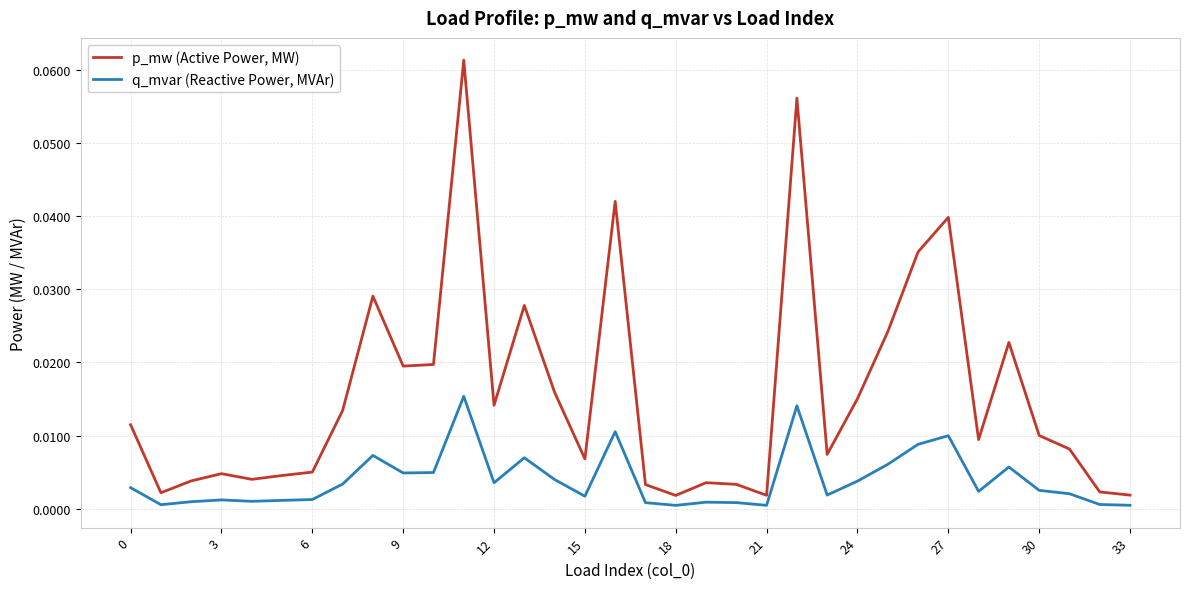

What are all the series names shown in the legend?

p_mw (Active Power, MW), q_mvar (Reactive Power, MVAr)